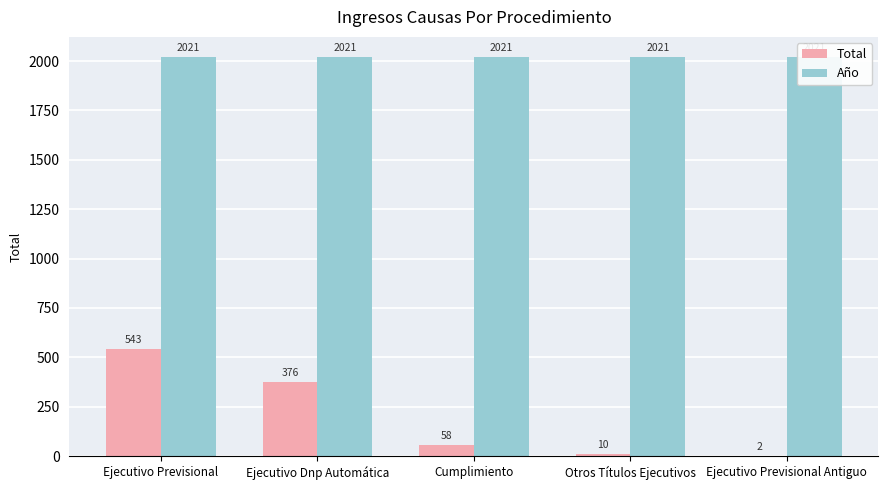

Where is Año nearest to the value 2021?

Ejecutivo Previsional